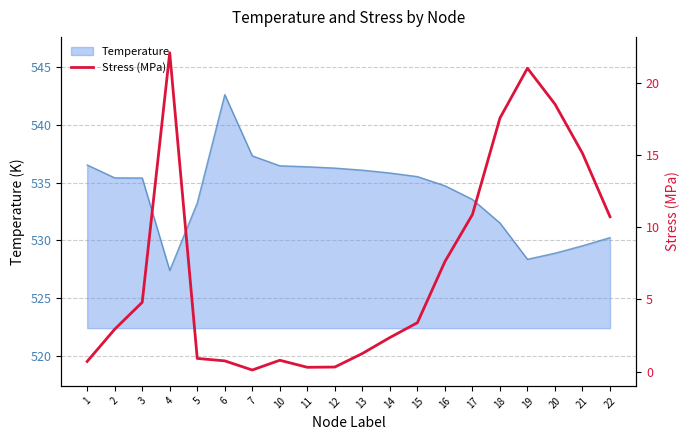

Where is the first local minimum?

7